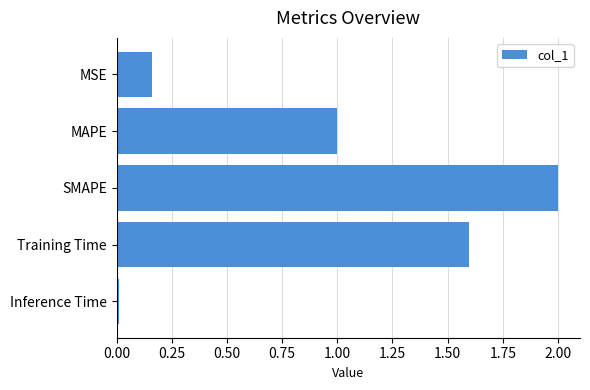

What is the sum of all values?

4.8